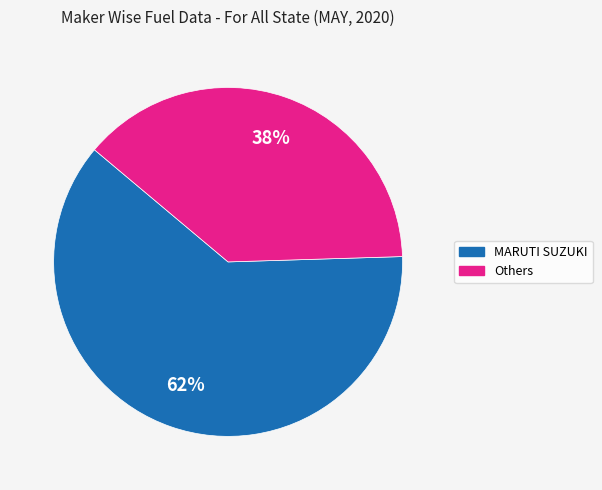

Is there any slice that represents more than half of the pie?

Yes